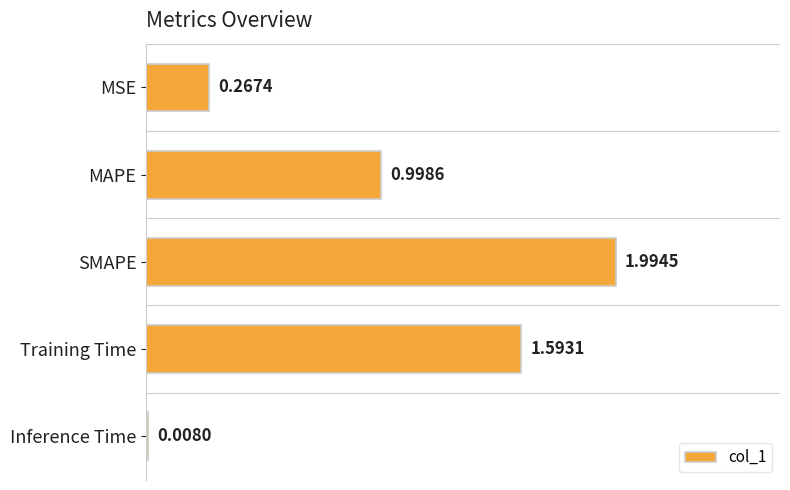

What is the average value?

1.0